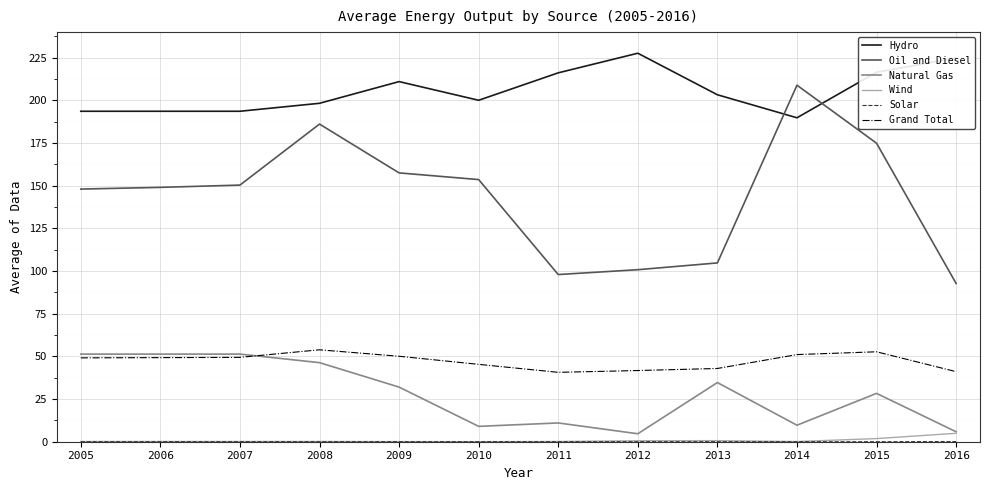

True or false: Natural Gas and Oil and Diesel intersect in this chart.

False